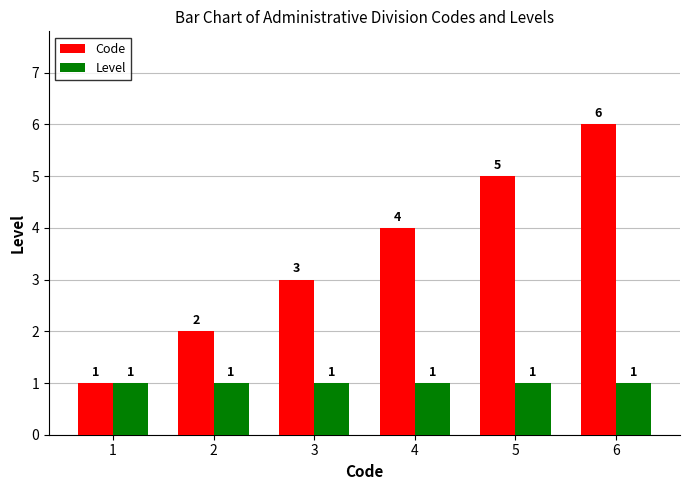

What is the total value across all series at 5?

6